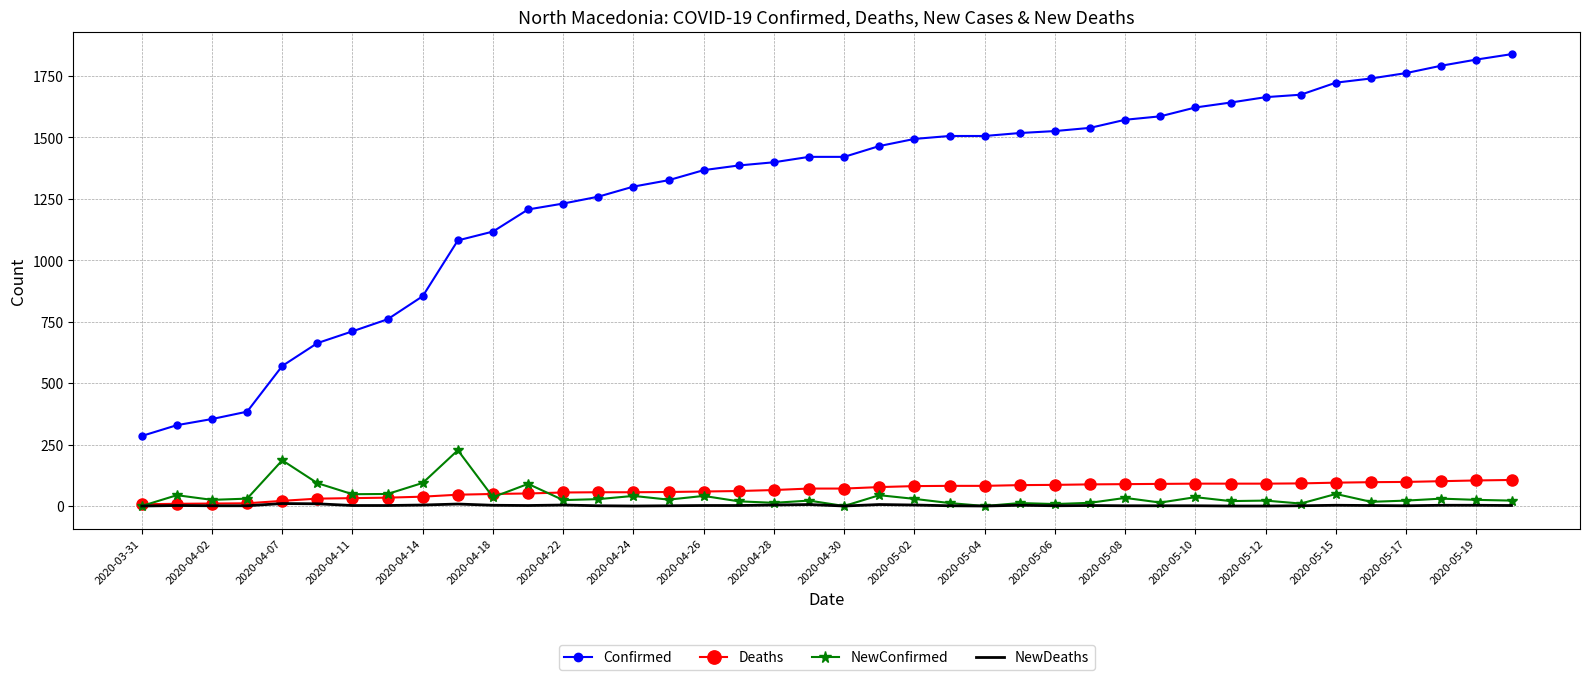

Which series has the widest spread of values?

Confirmed